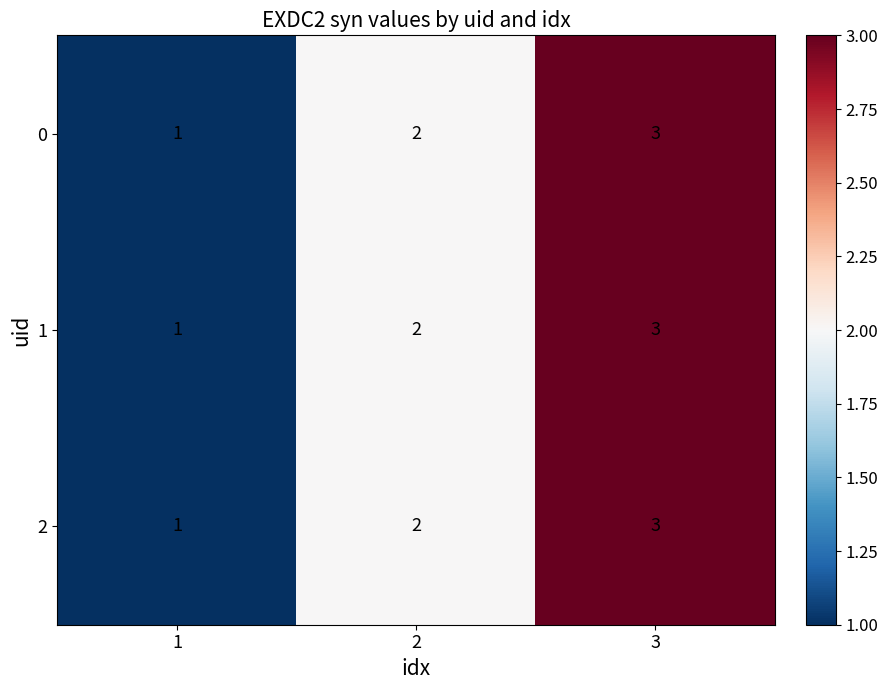

Count the 1 values in the range 1 to 3.

3